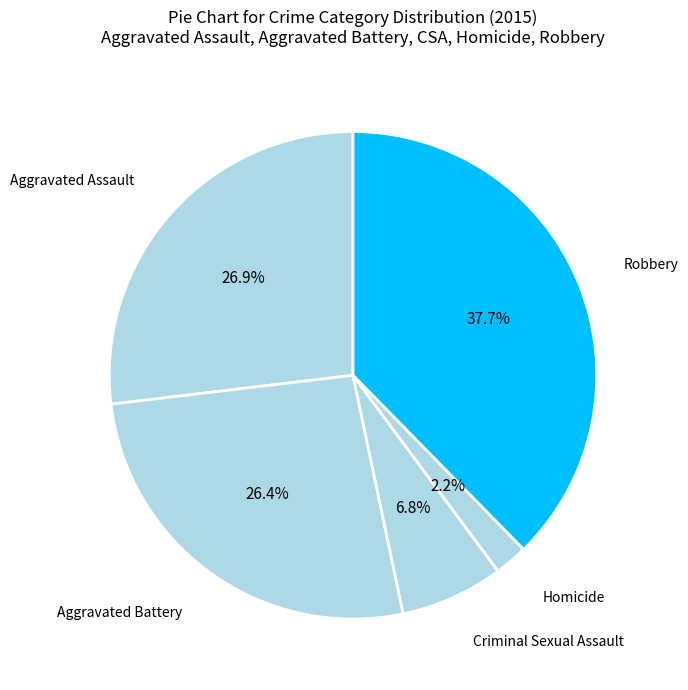

How many slices are in this pie chart?

5